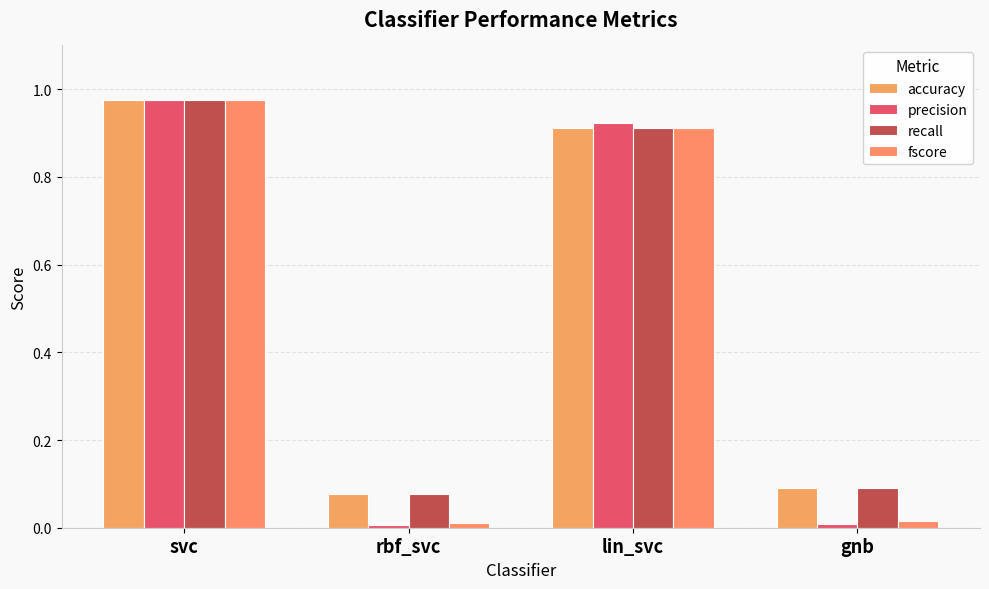

What is the difference between the accuracy values at gnb and svc?

0.9